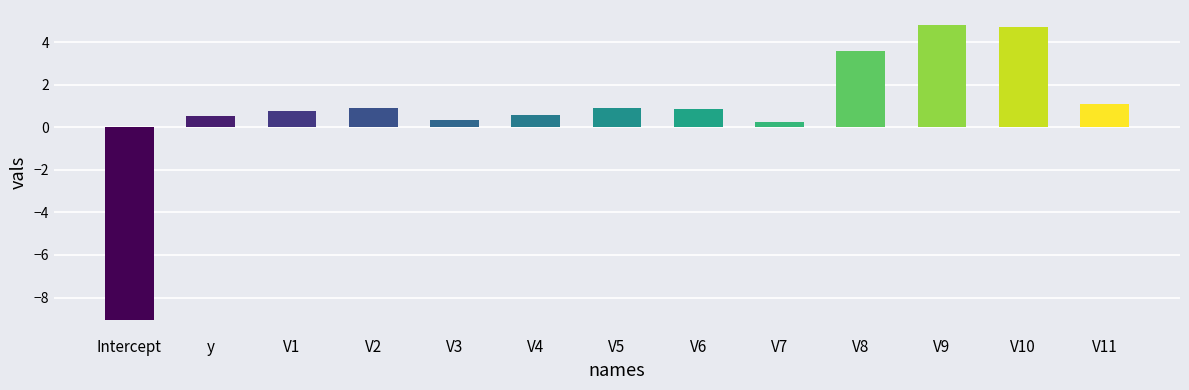

The value at V6 is 0.9. True or false?

True